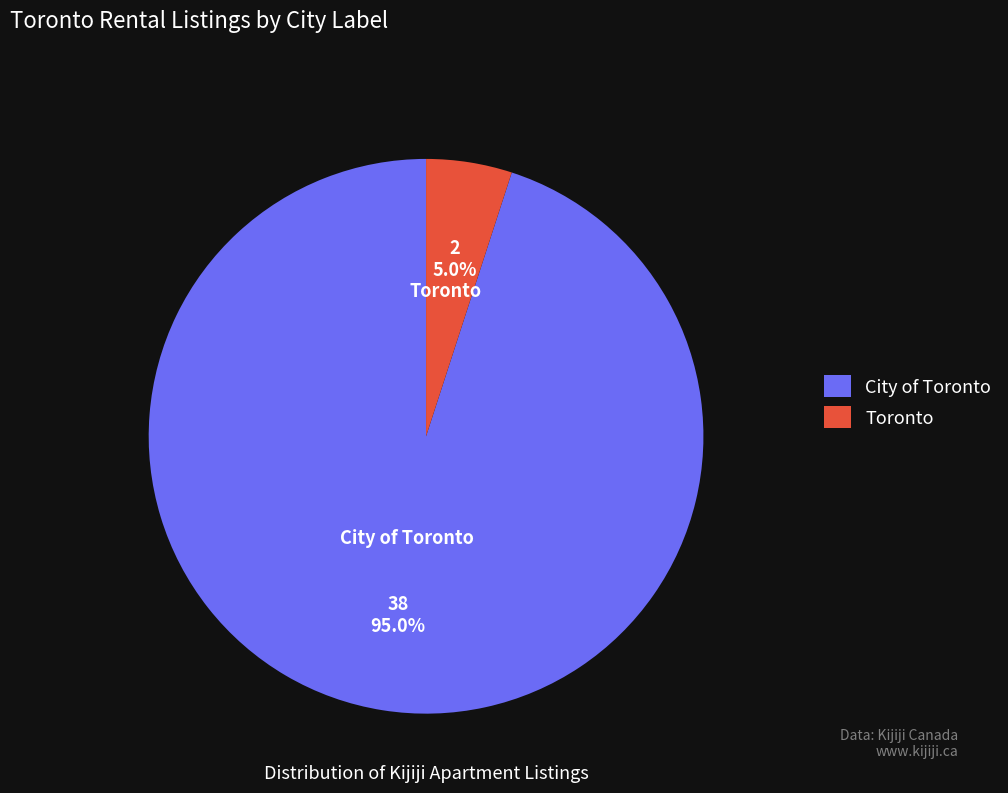

Which slice is the largest?

City of Toronto